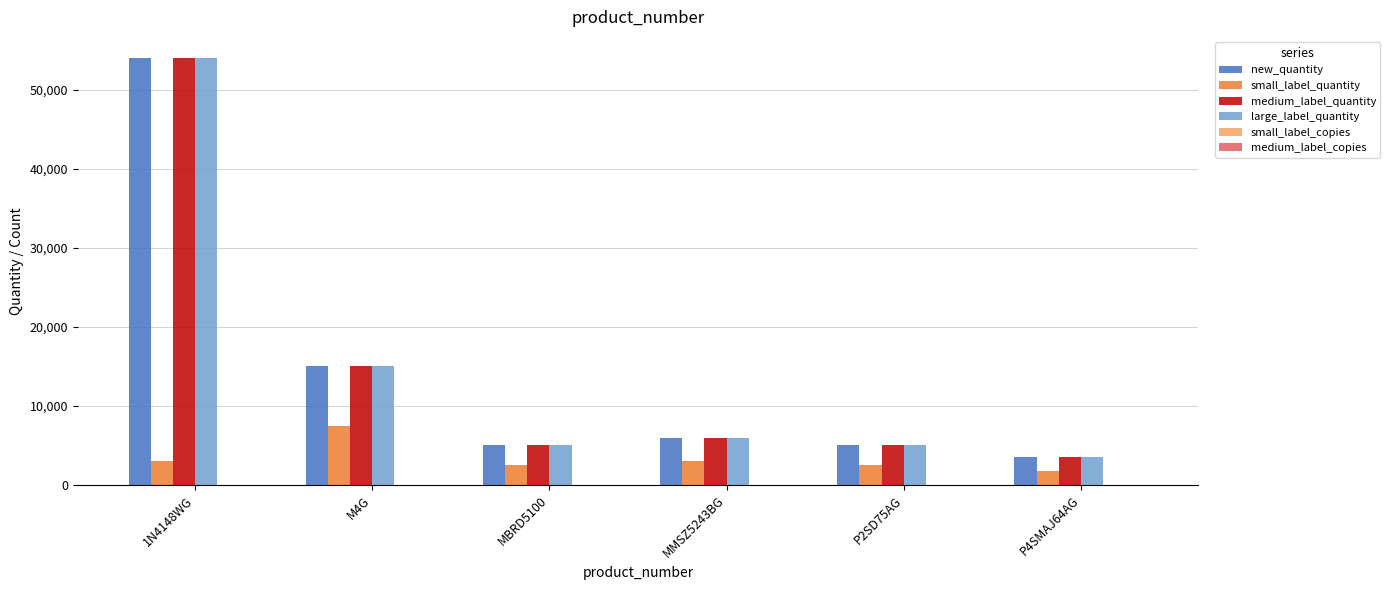

The value of medium_label_quantity at P2SD75AG is 1665. True or false?

False